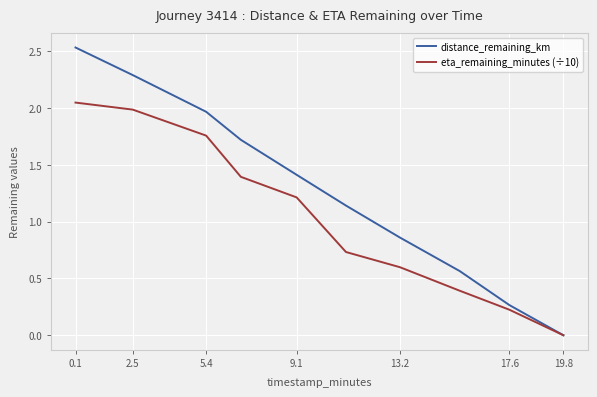

List the series in order of their overall mean, highest first.

distance_remaining_km, eta_remaining_minutes (÷10)